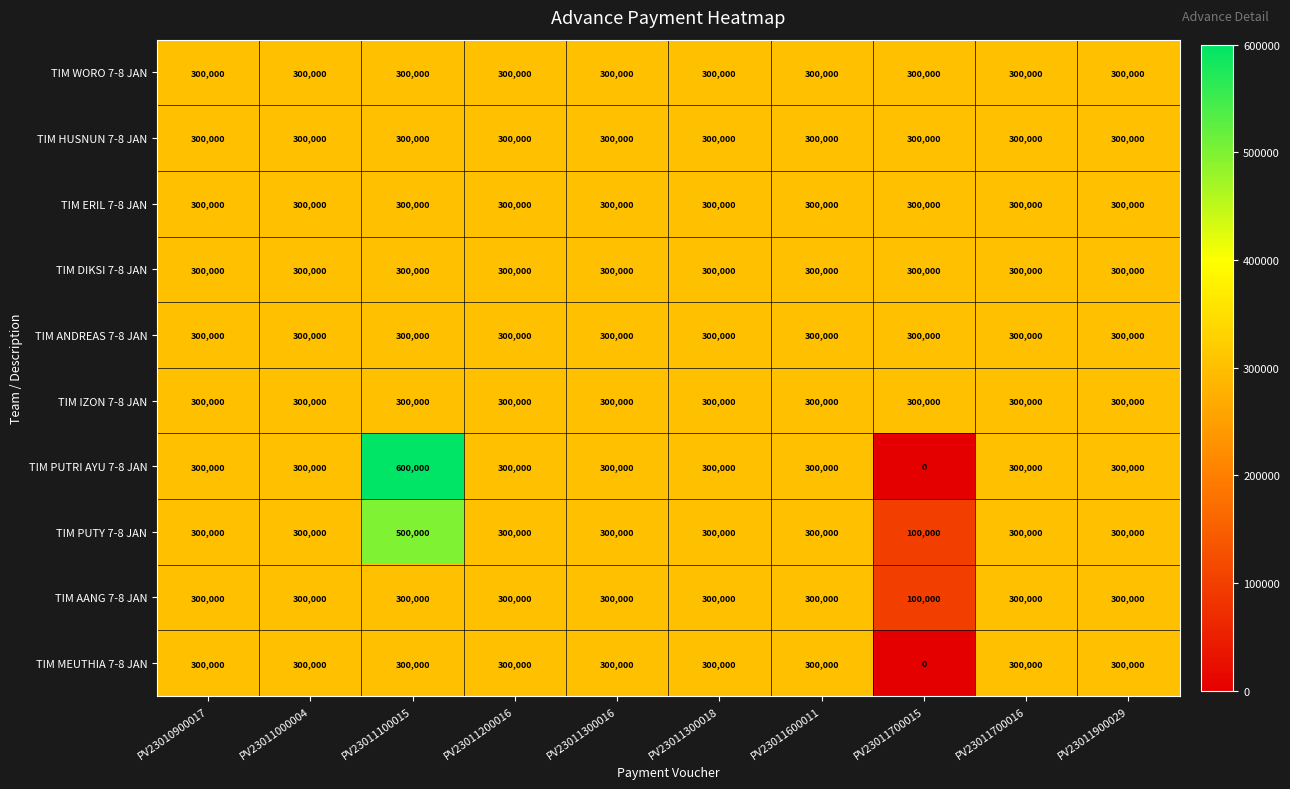

What value does the TIM AANG 7-8 JAN series have at PV23011900029, to the nearest 10?

300000